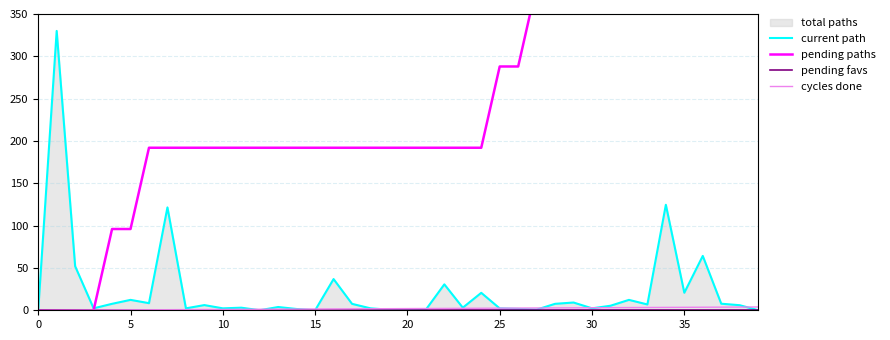

True or false: cycles done has a value of 1.0 at 10.

True